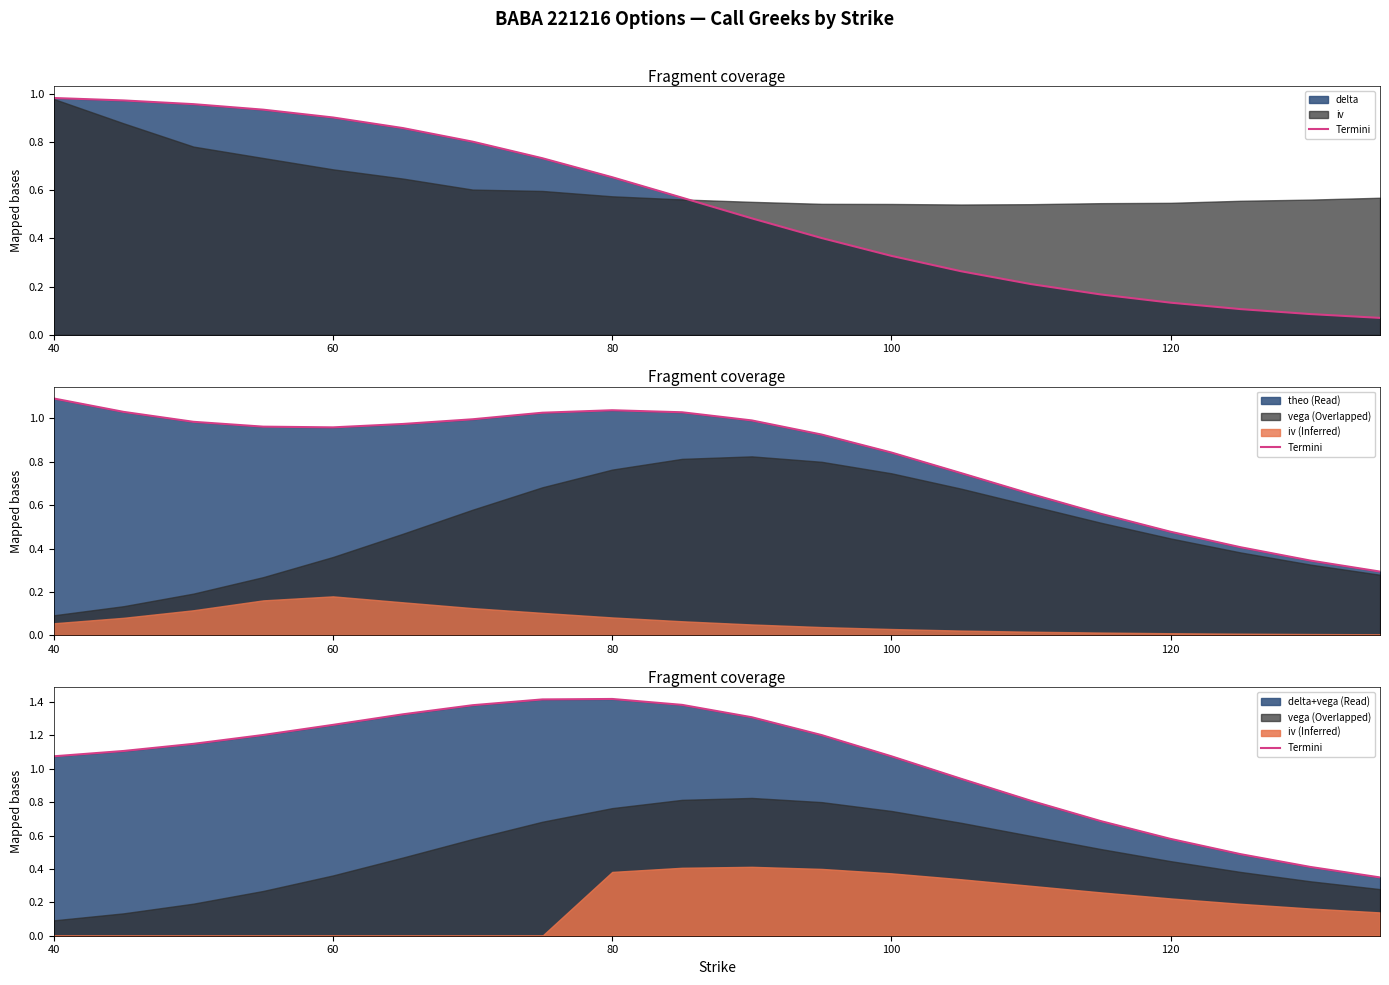

What is the average value?

1.0